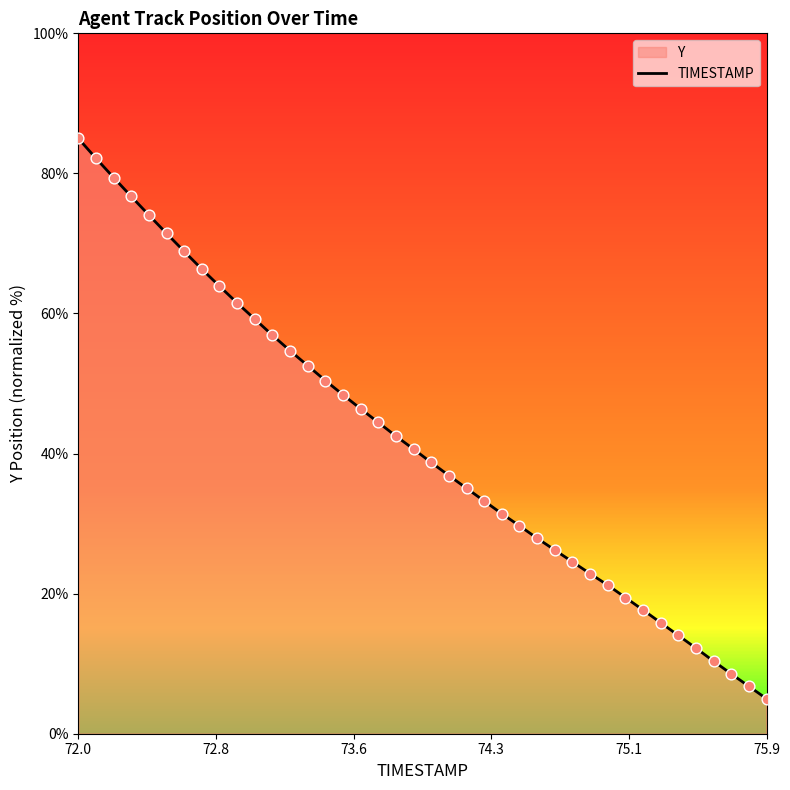

What is the difference between the maximum and minimum values?

80.0